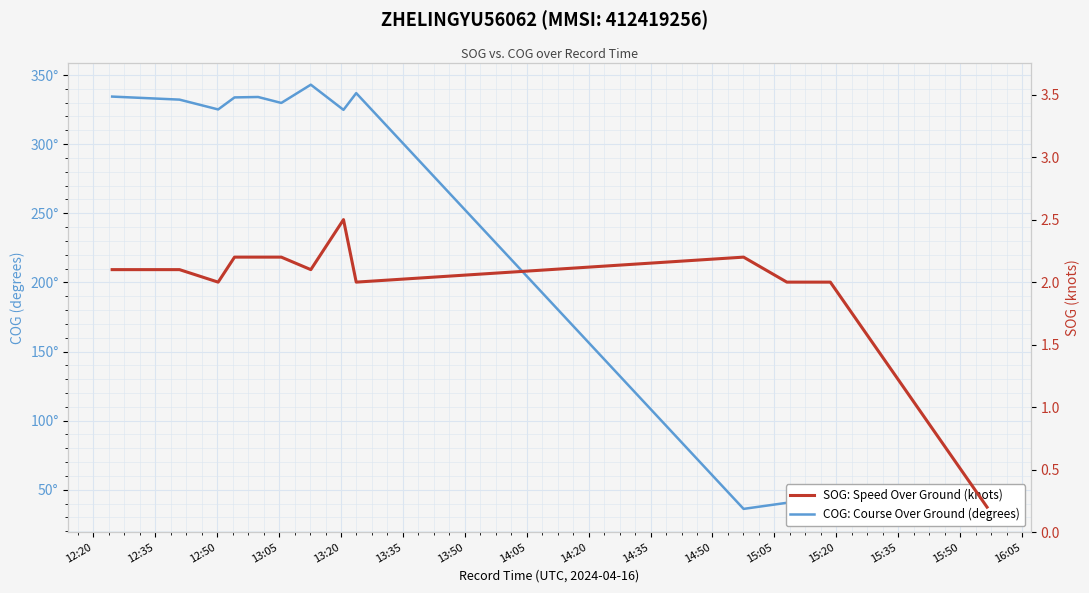

Count the number of categories in the chart.

13